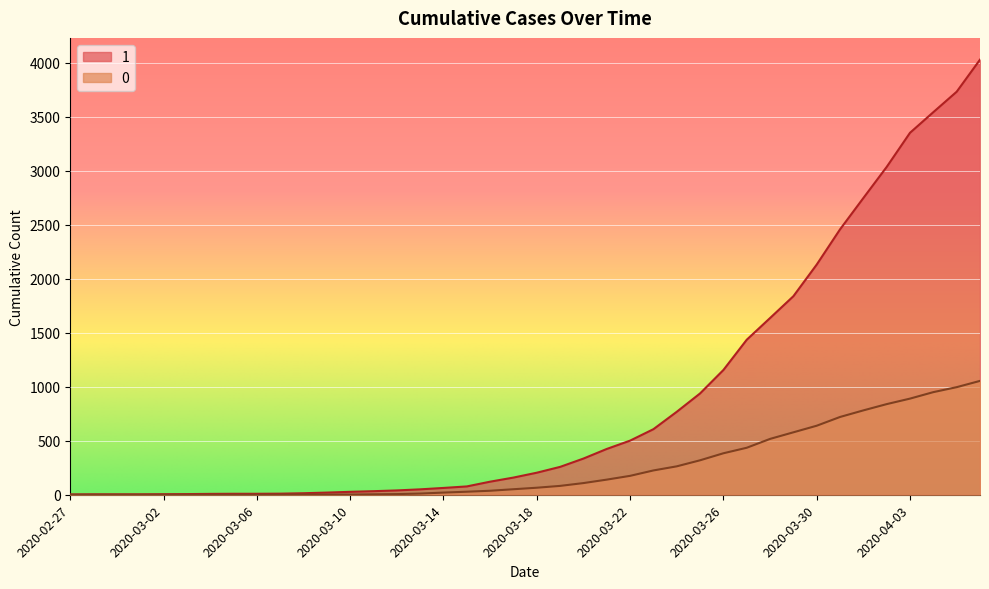

Is it true that 1 equals 107 at 2020-03-22?

False